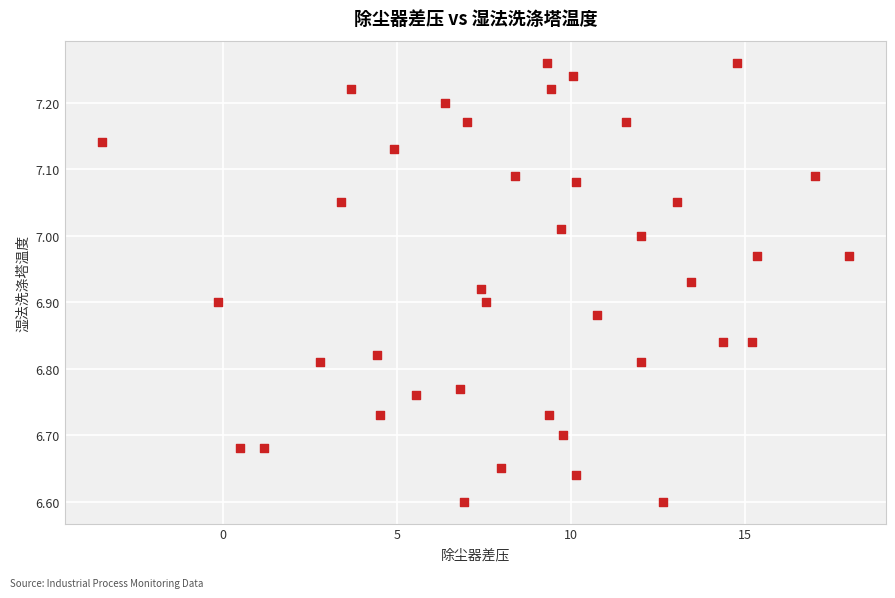

What is the range of X values (max minus min)?

21.5